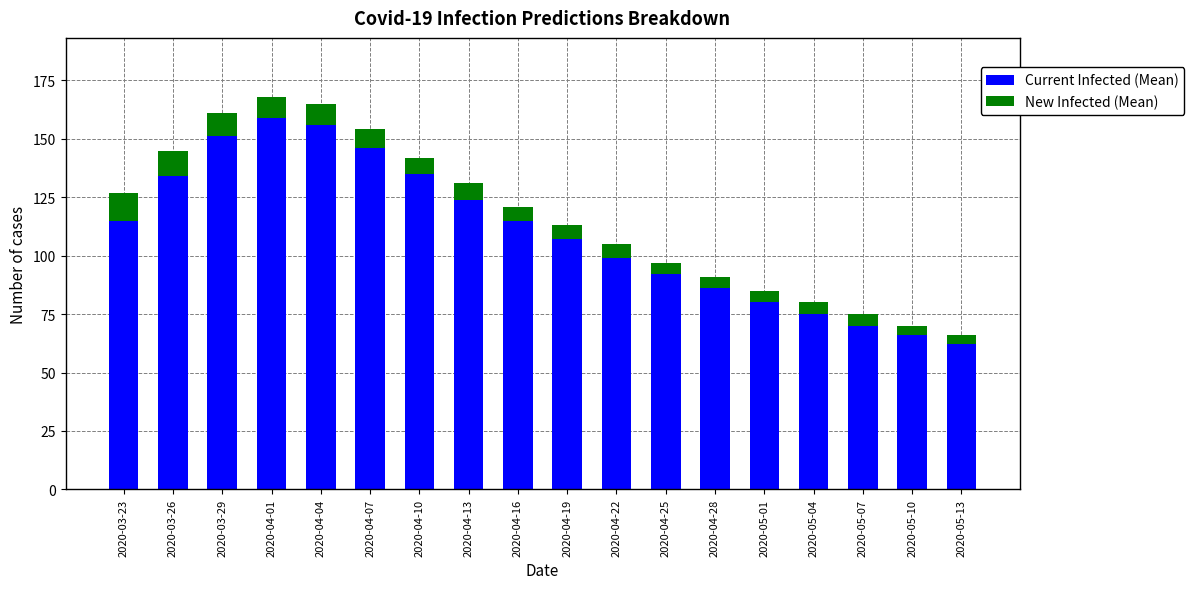

What is the highest value of the Current Infected (Mean) series?

159